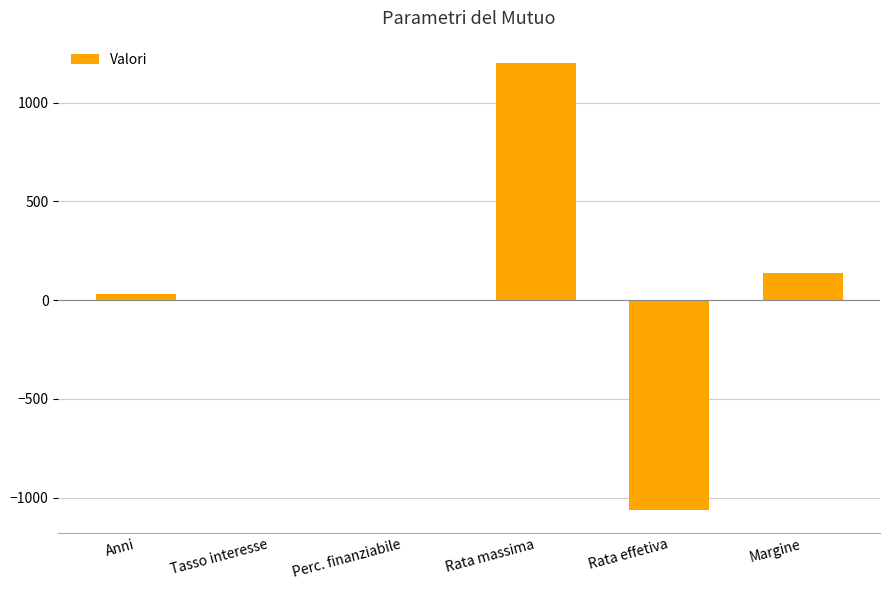

Which category has the highest value across all series?

Rata massima